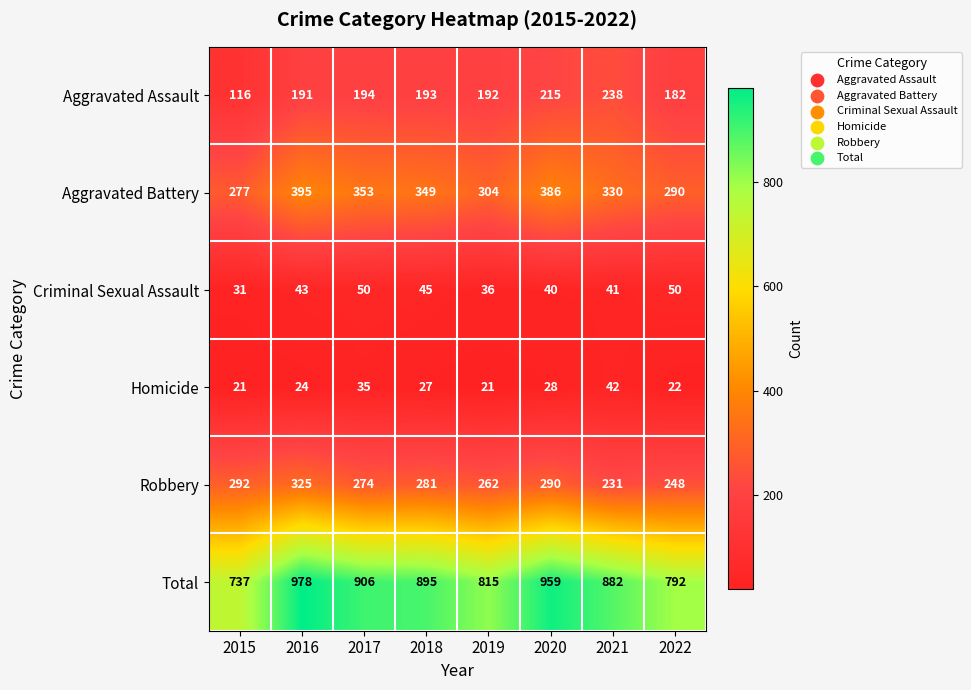

At how many categories does at least one series exceed 910?

2